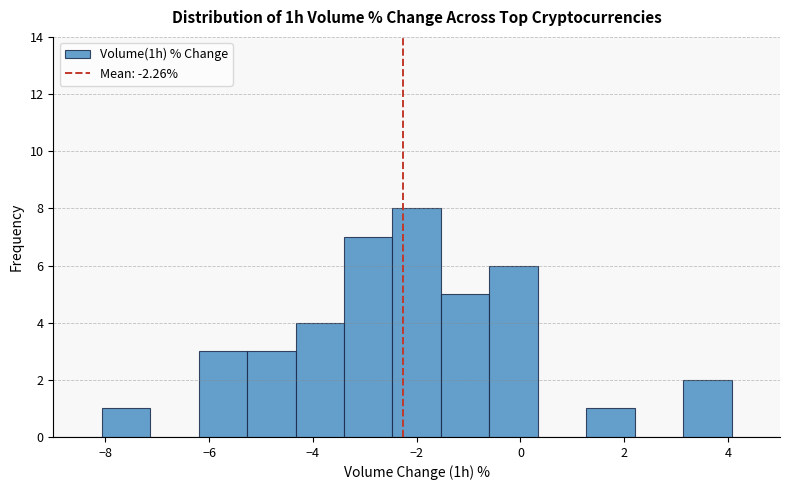

What is the height of the bar covering -2.4 to -1.6 on the x-axis? Neither the bar edges nor the heights are printed on the chart, so give them approximately, as read against the axes.

8